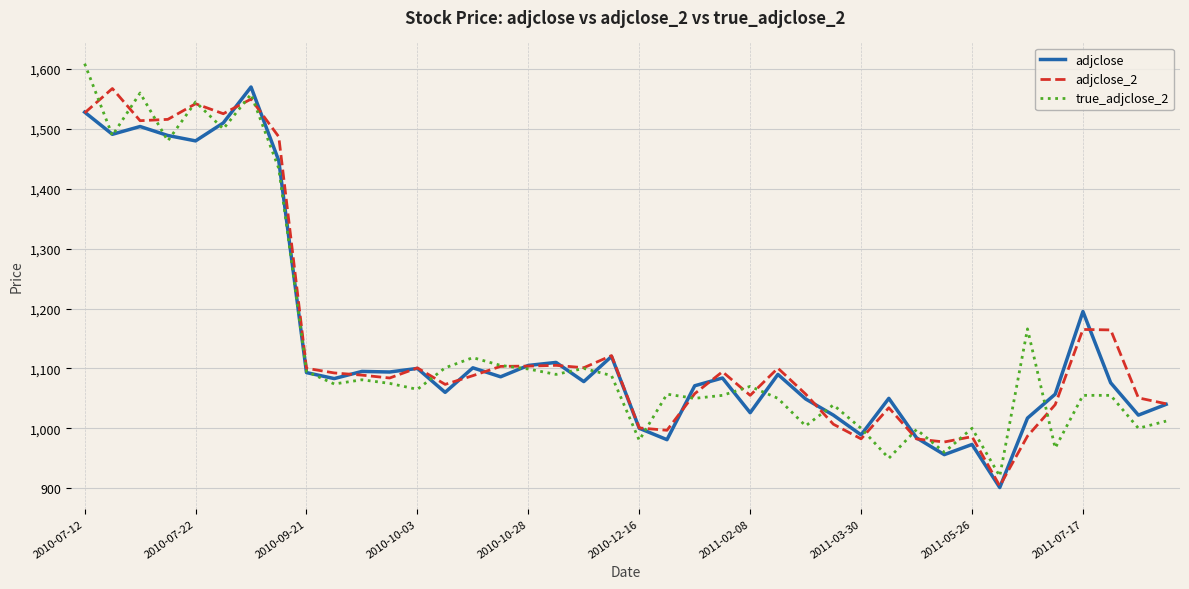

What are all the series names shown in the legend?

adjclose, adjclose_2, true_adjclose_2